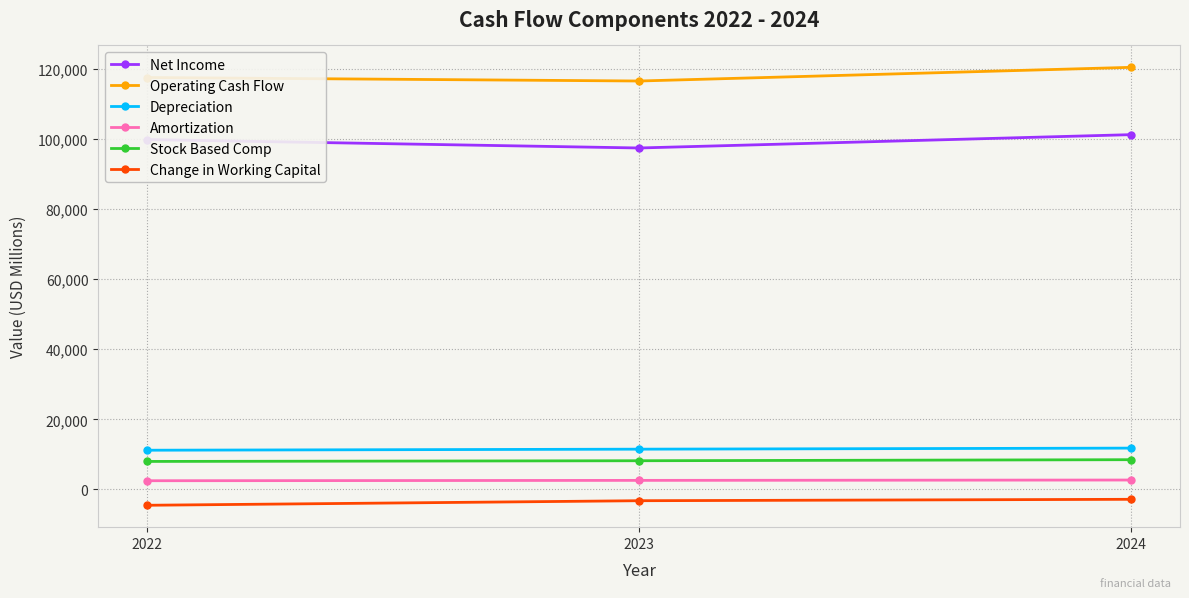

What is the value of the Net Income point at the 1st from the left?

99800